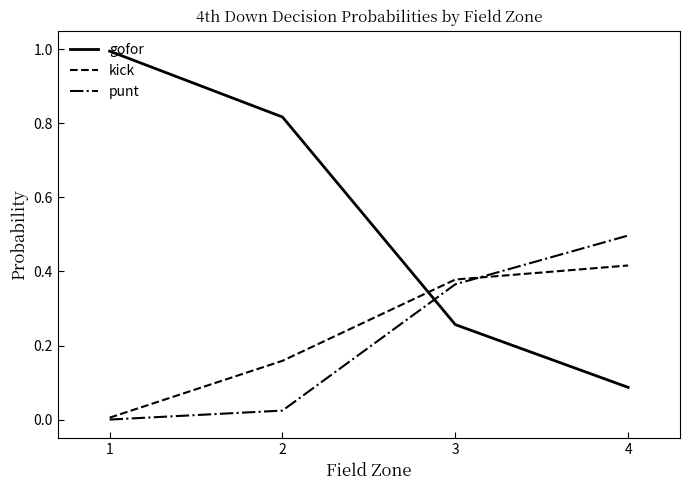

Which series has the widest spread of values?

gofor